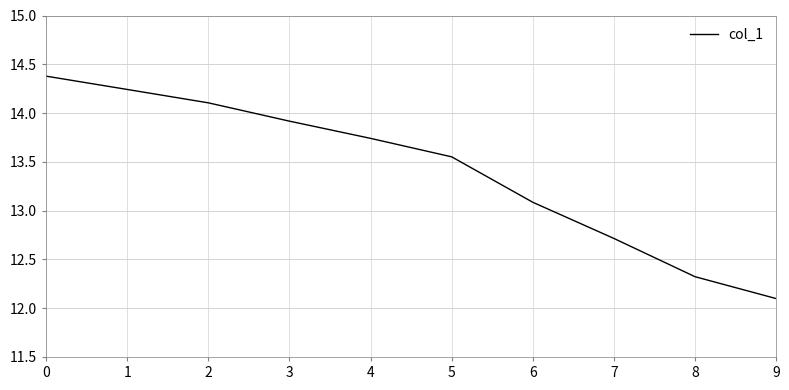

Which label corresponds to the smallest value in the chart?

9